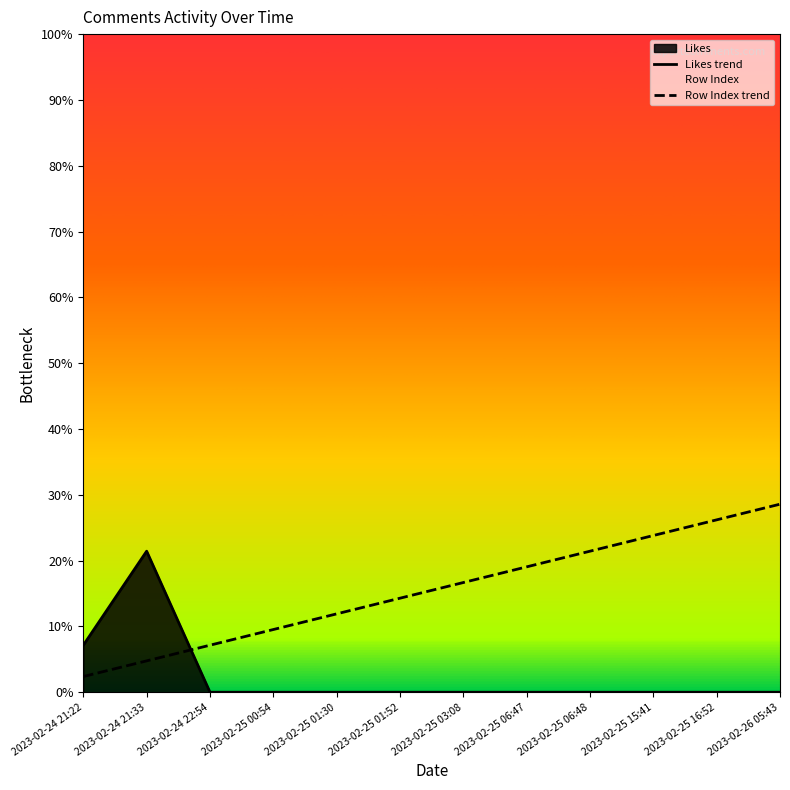

Which category has the lowest value in the Row Index series?

2023-02-24 21:22